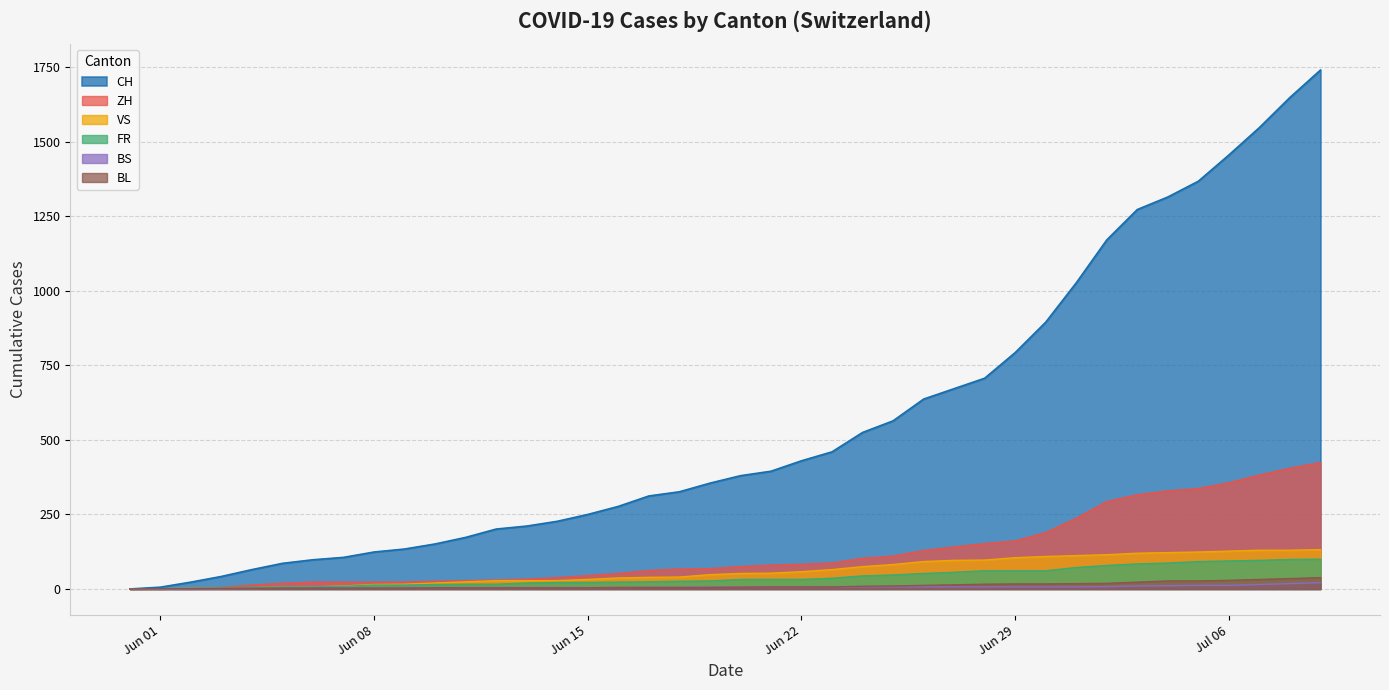

True or false: BL has a value of 1 at 2020-06-02.

True